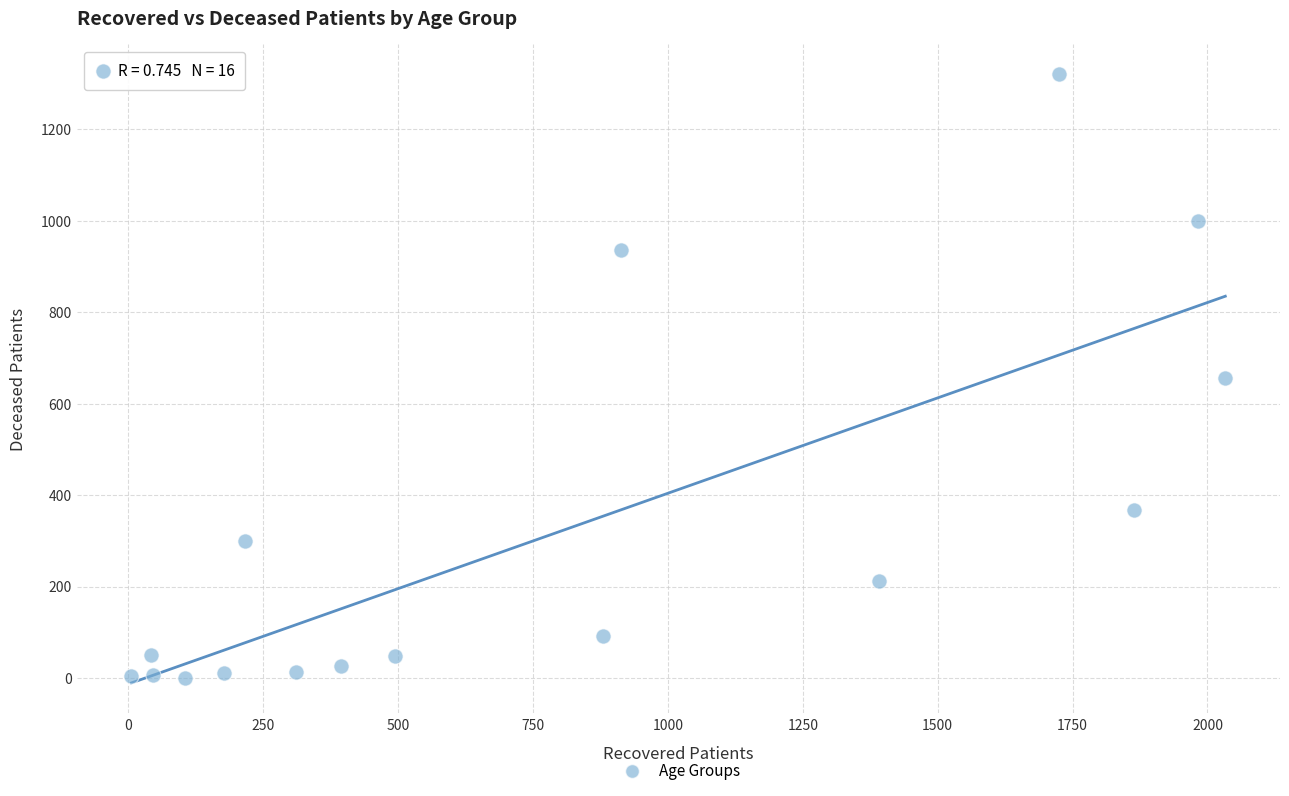

What is the range of X values (max minus min)?

2027